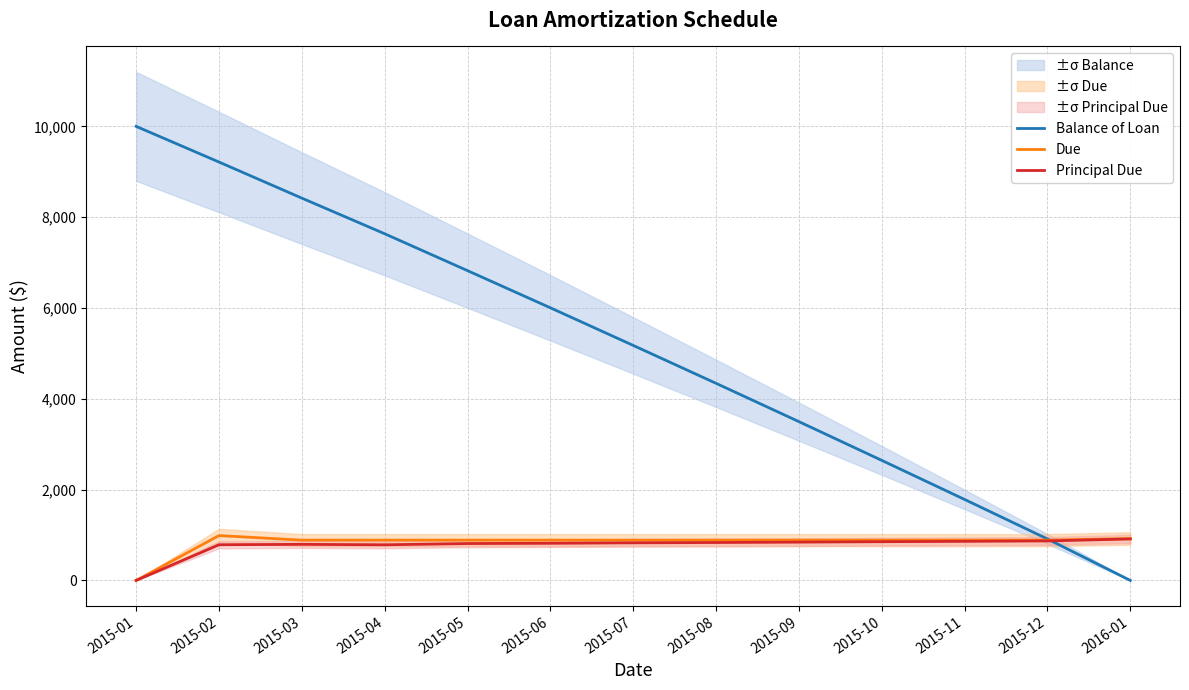

Where does the Due series first go above 887?

2015-02